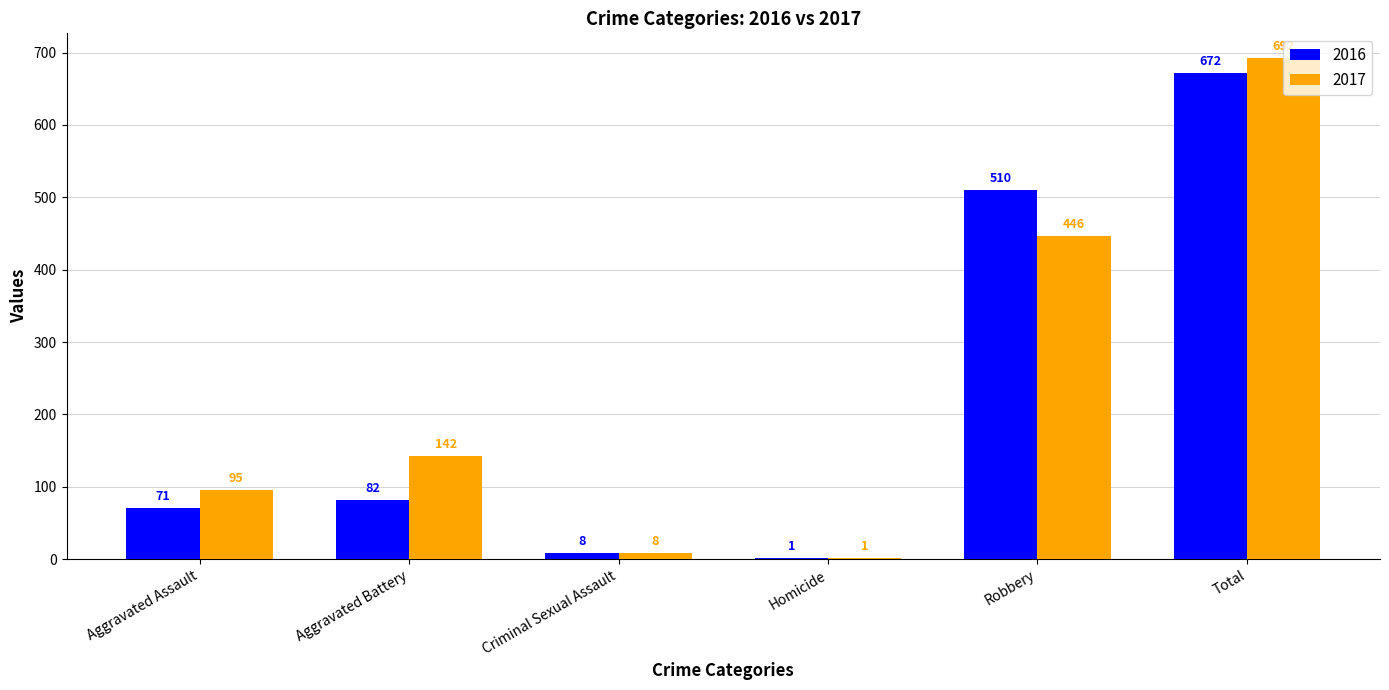

Between Aggravated Battery and Criminal Sexual Assault, which series saw the biggest shift?

2017